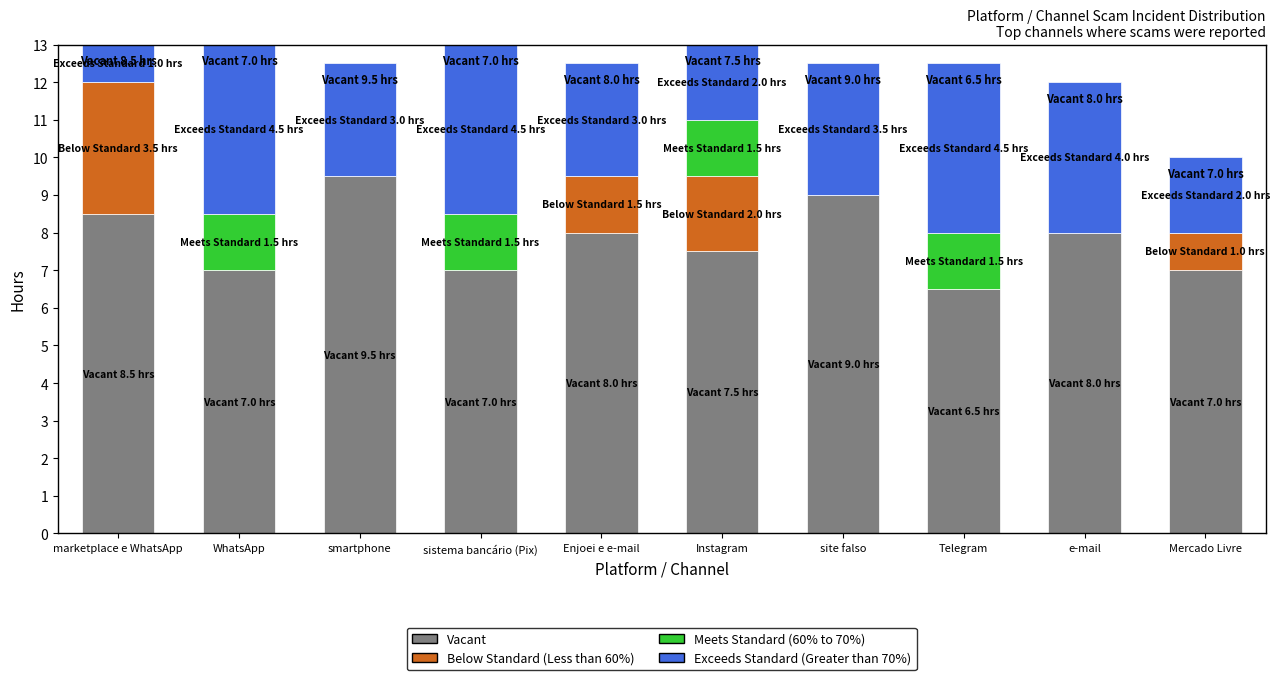

What is the total value across all series at WhatsApp?

13.0